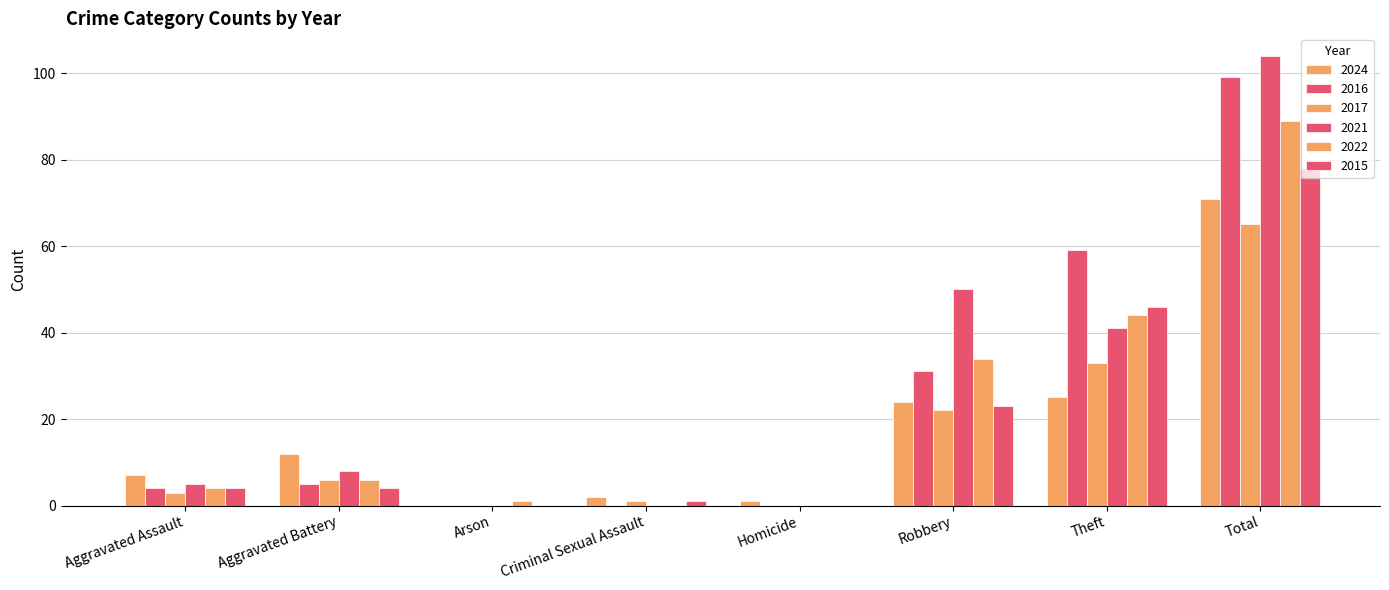

What position from the right is Aggravated Assault?

8